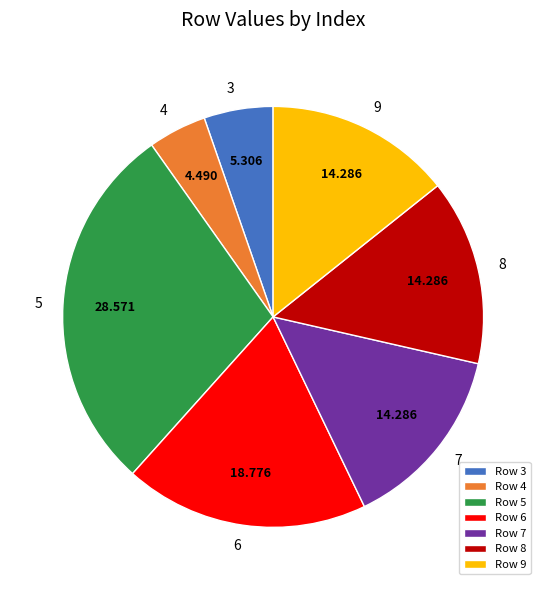

Do 7 and 6 together represent more than half of the pie?

No